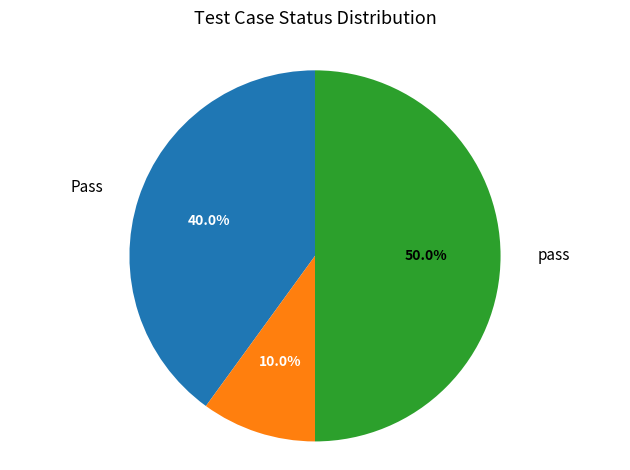

Rank the categories by value from highest to lowest.

pass, Pass, fail